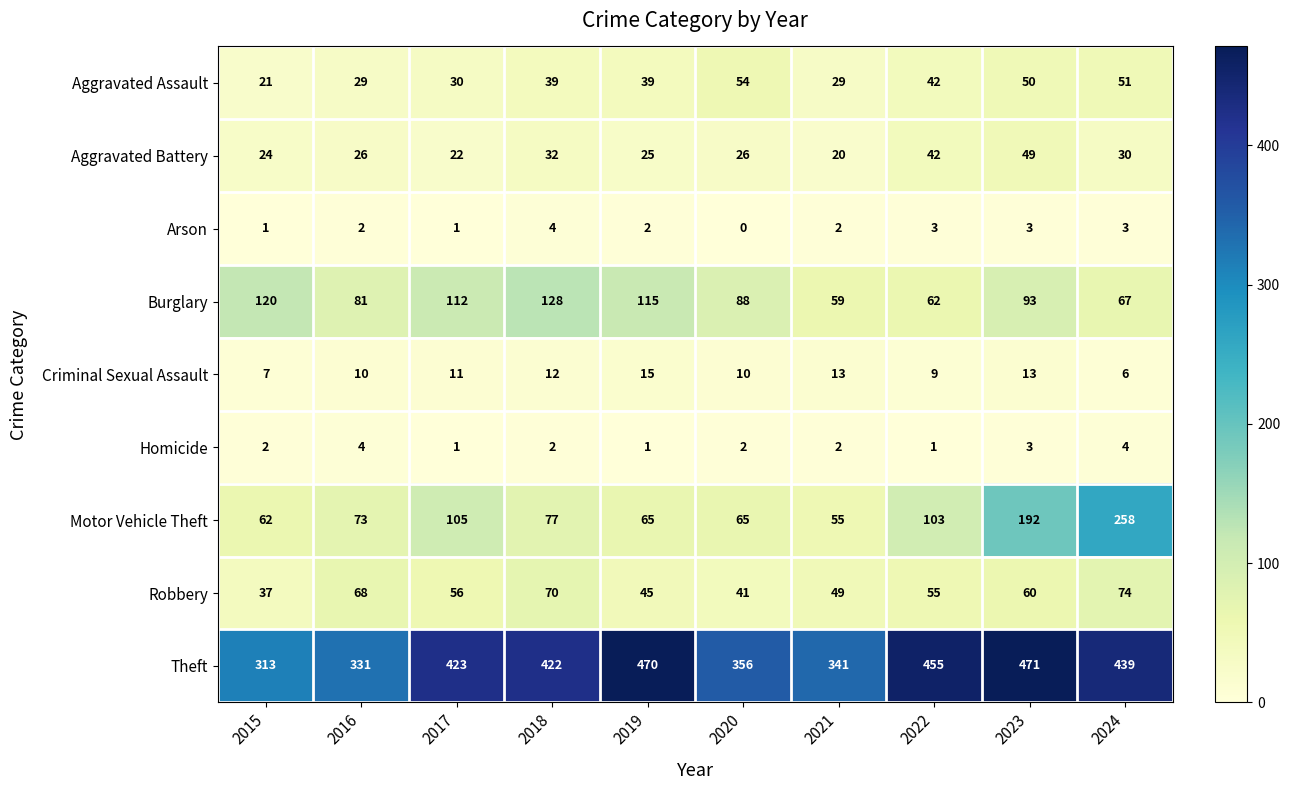

What is the difference between the second highest and second lowest values in the Theft series?

139